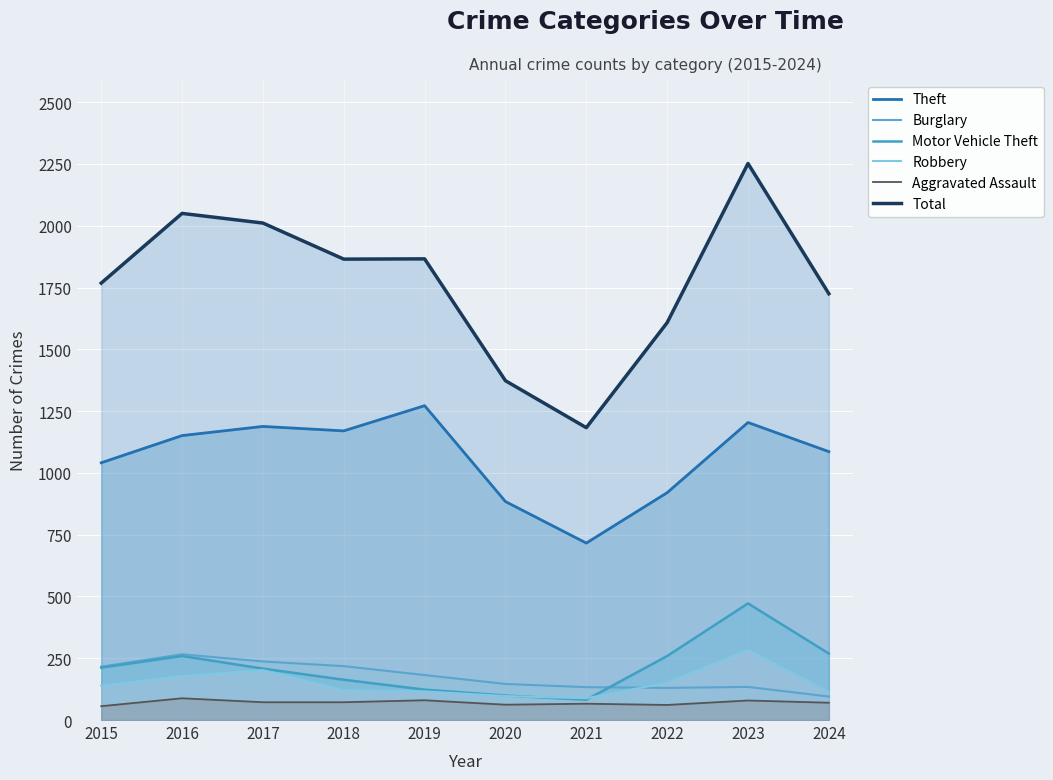

Which series has the widest spread of values?

Total